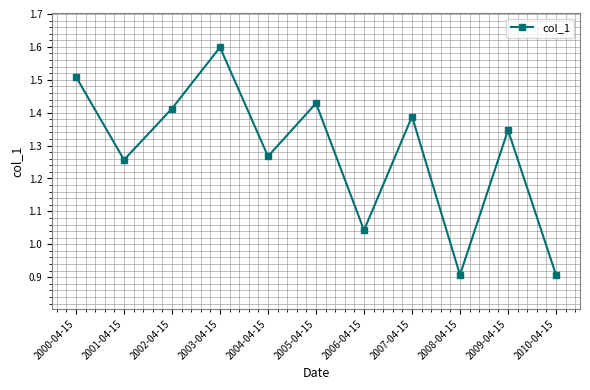

At which category does the data reach its first local valley?

2001-04-15